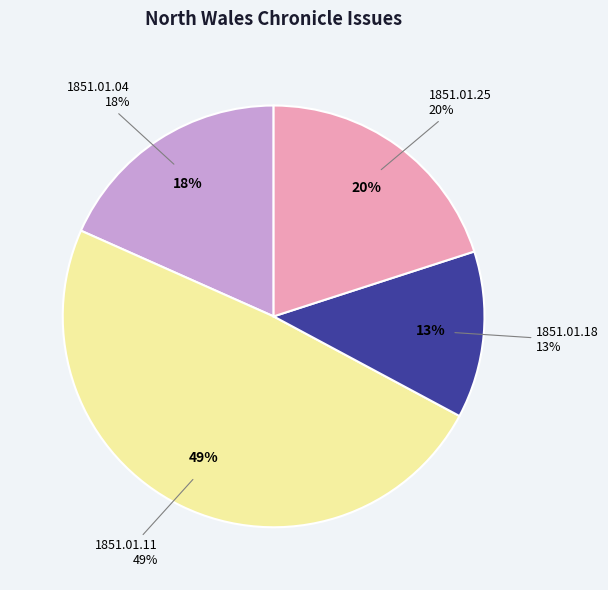

True or false: 1851.01.18_NorthWalesChronicle accounts for 13% of the total.

True